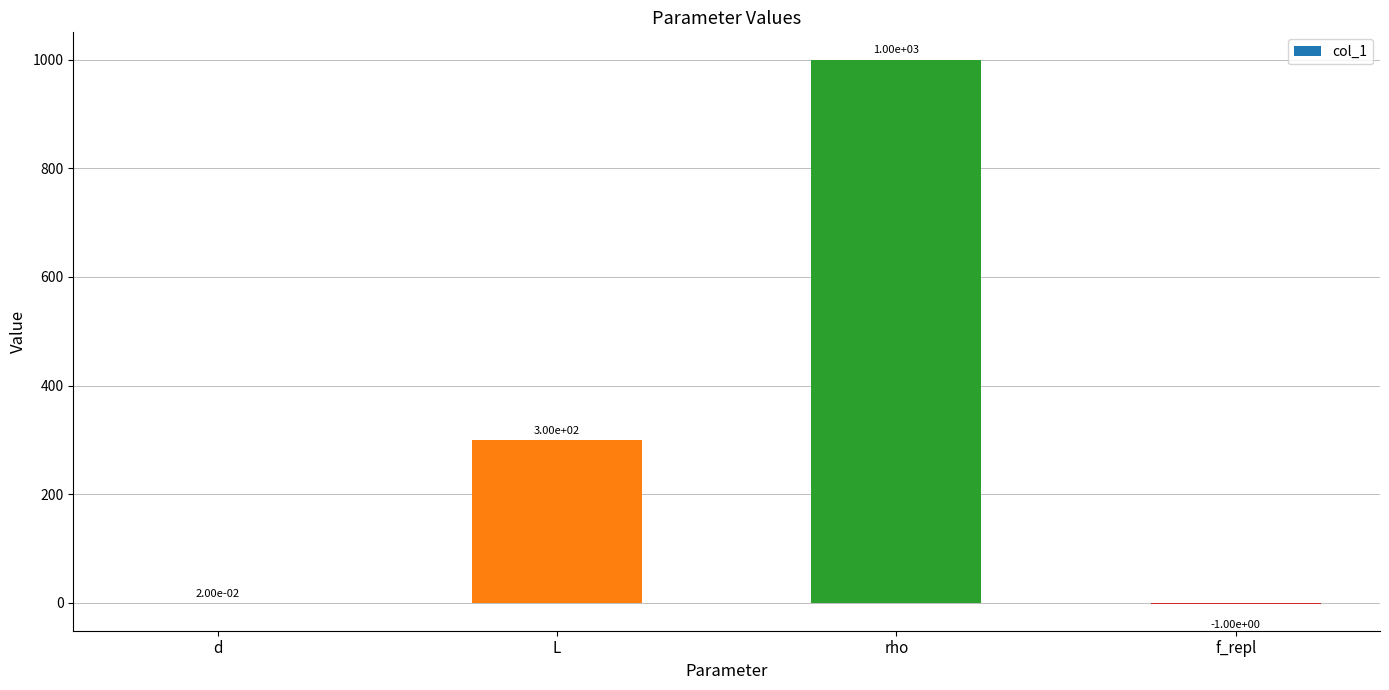

Approximately how many times larger is the value at L compared to rho?

0.3